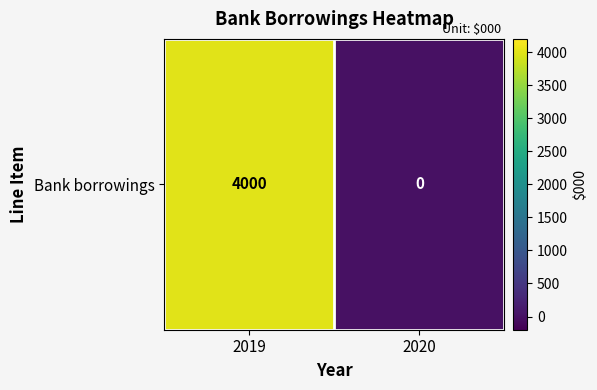

What is the average value?

2000